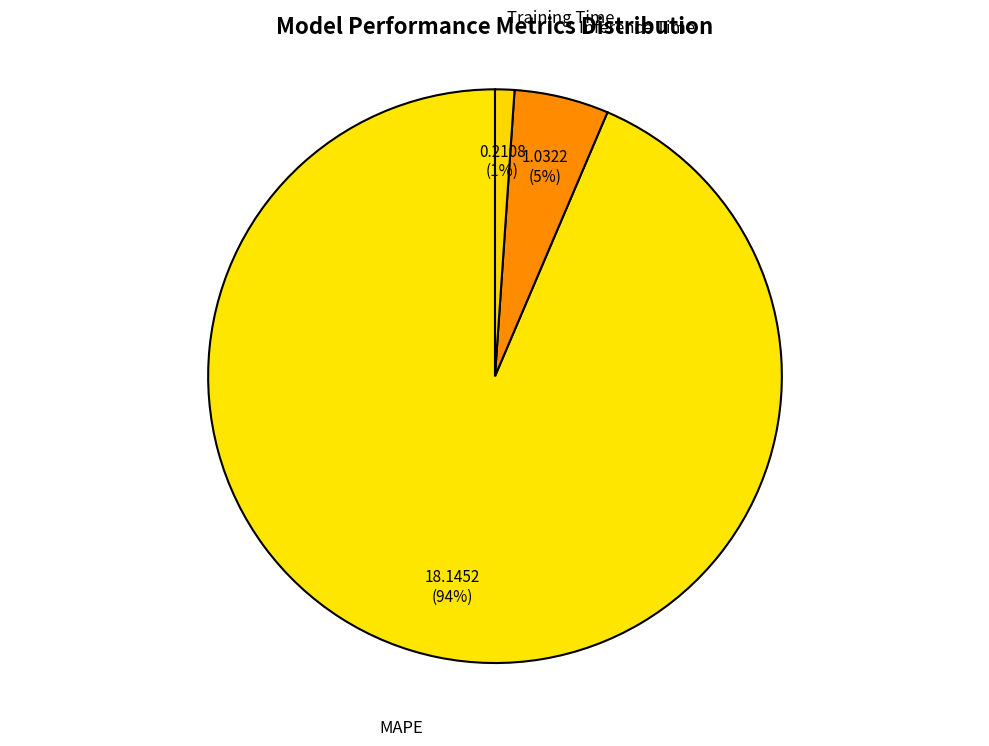

To the nearest percent, what percentage of the pie is Inference Time?

5%